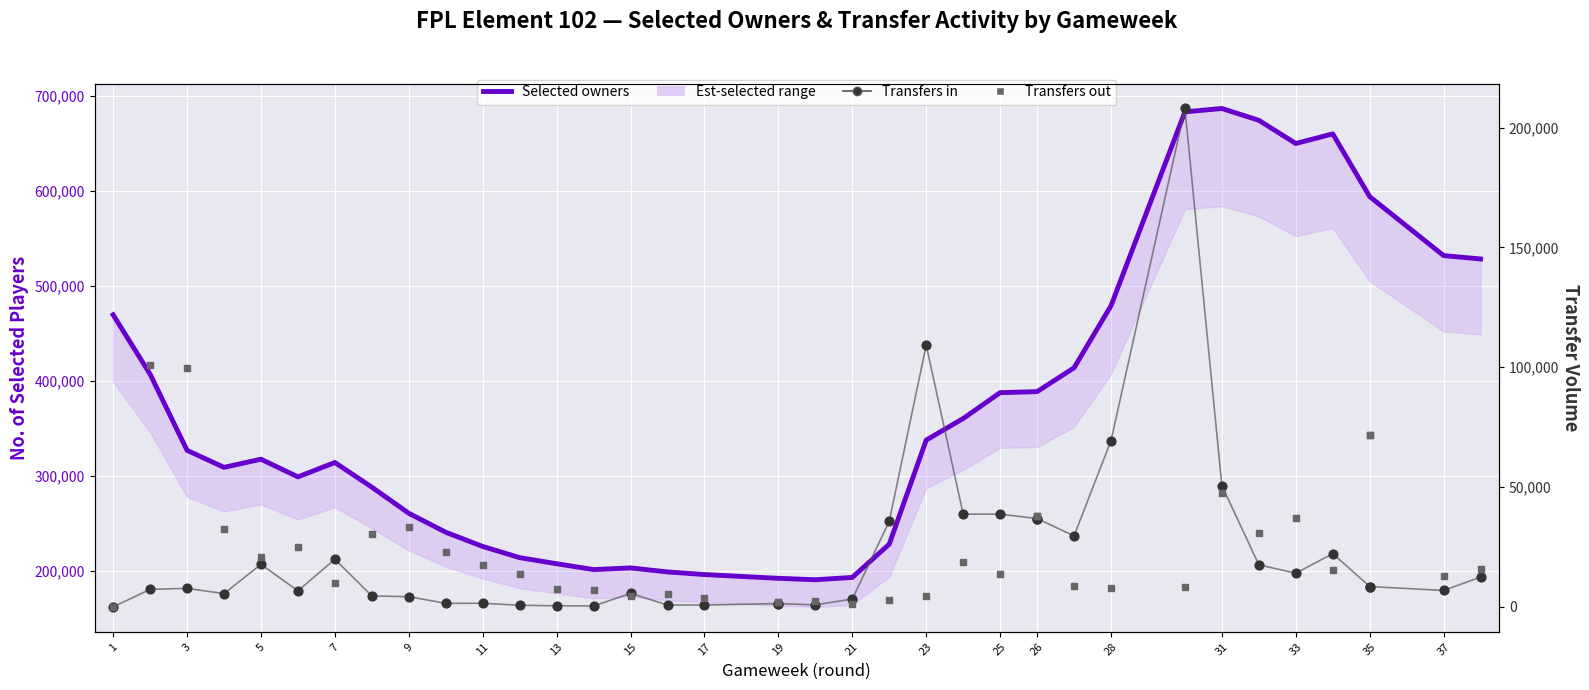

Which series contains the highest Y value?

Selected owners